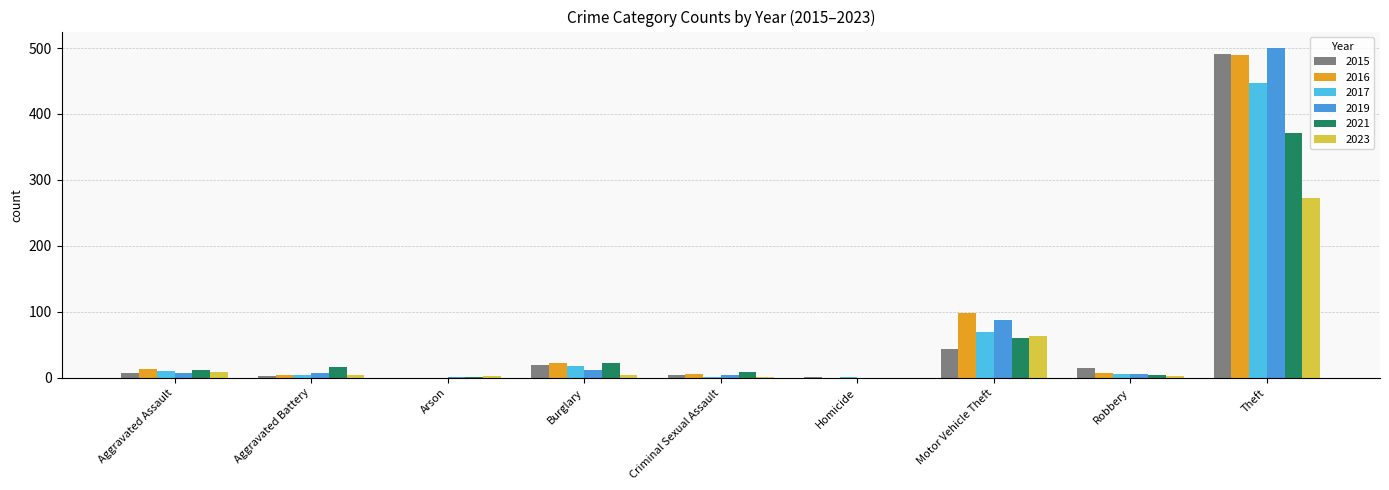

What is the sum of all 2017 values?

558